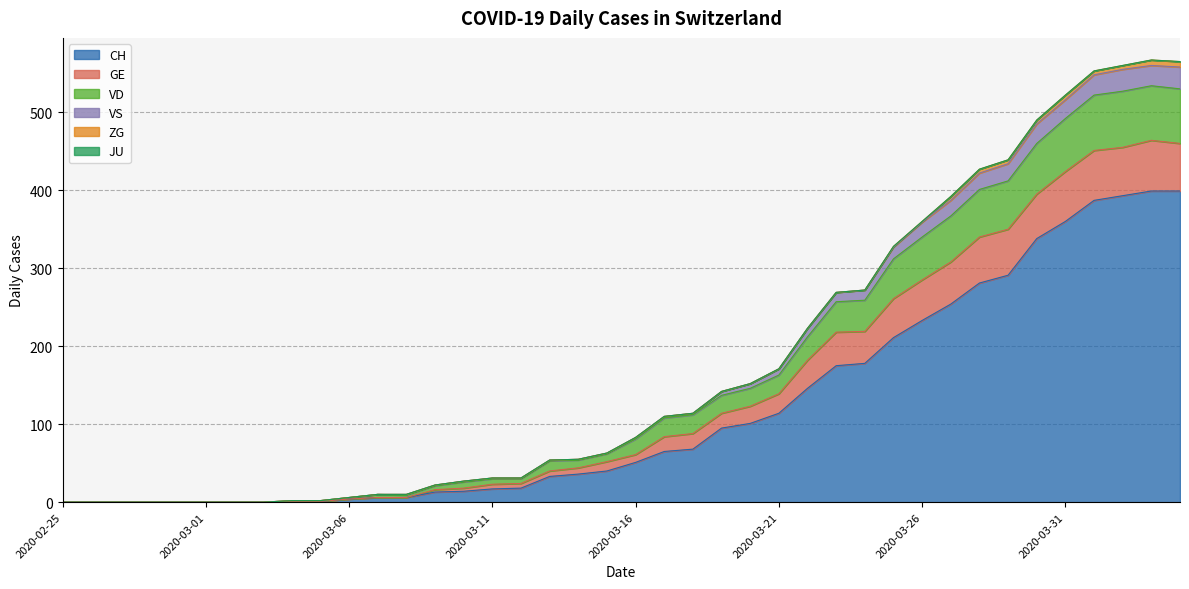

How many lines are shown in the chart?

6